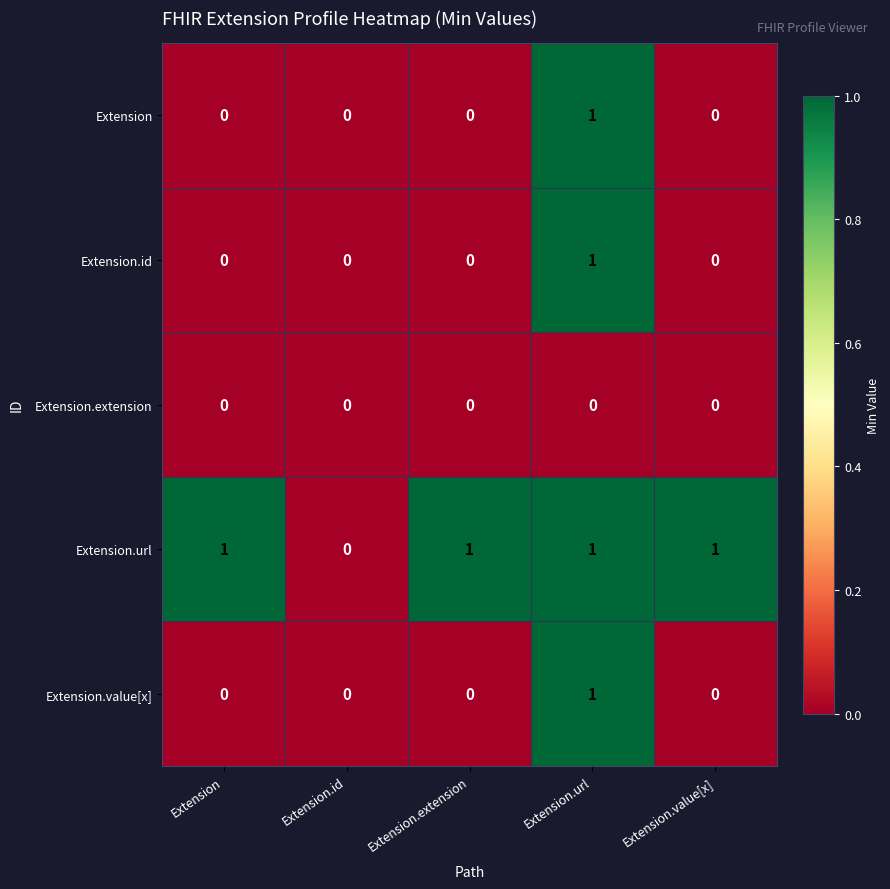

At which label is Extension.url closest to 0?

Extension.id